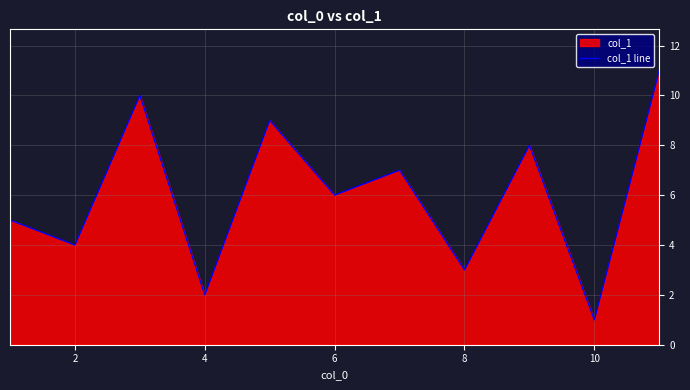

True or false: the data shows 2 at 6.

False